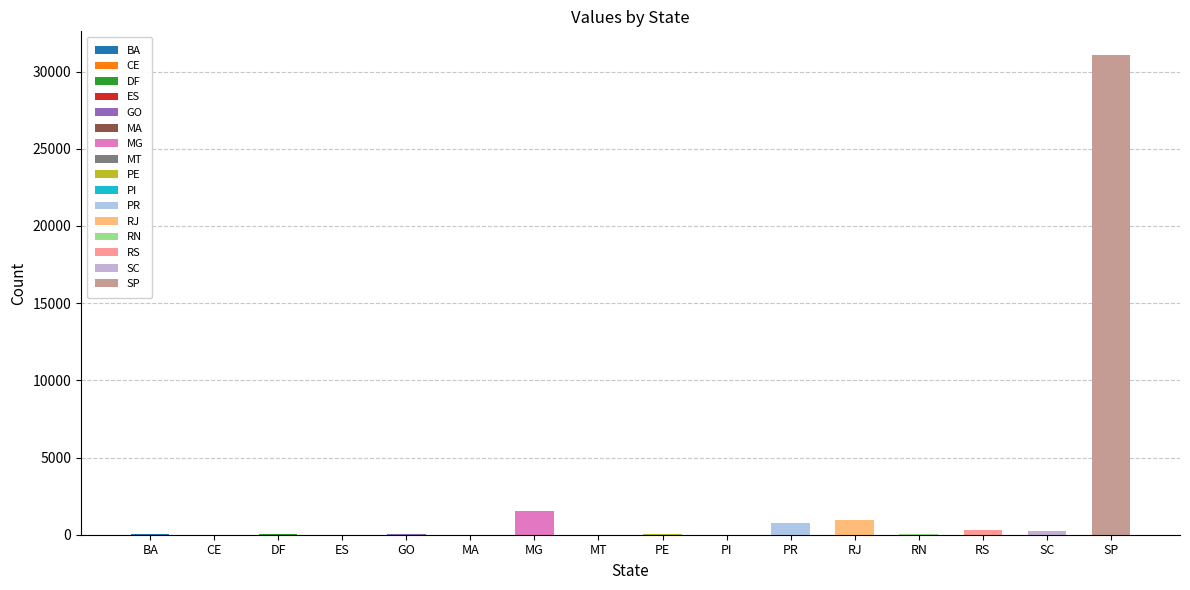

What is the approximate value at CE?

9